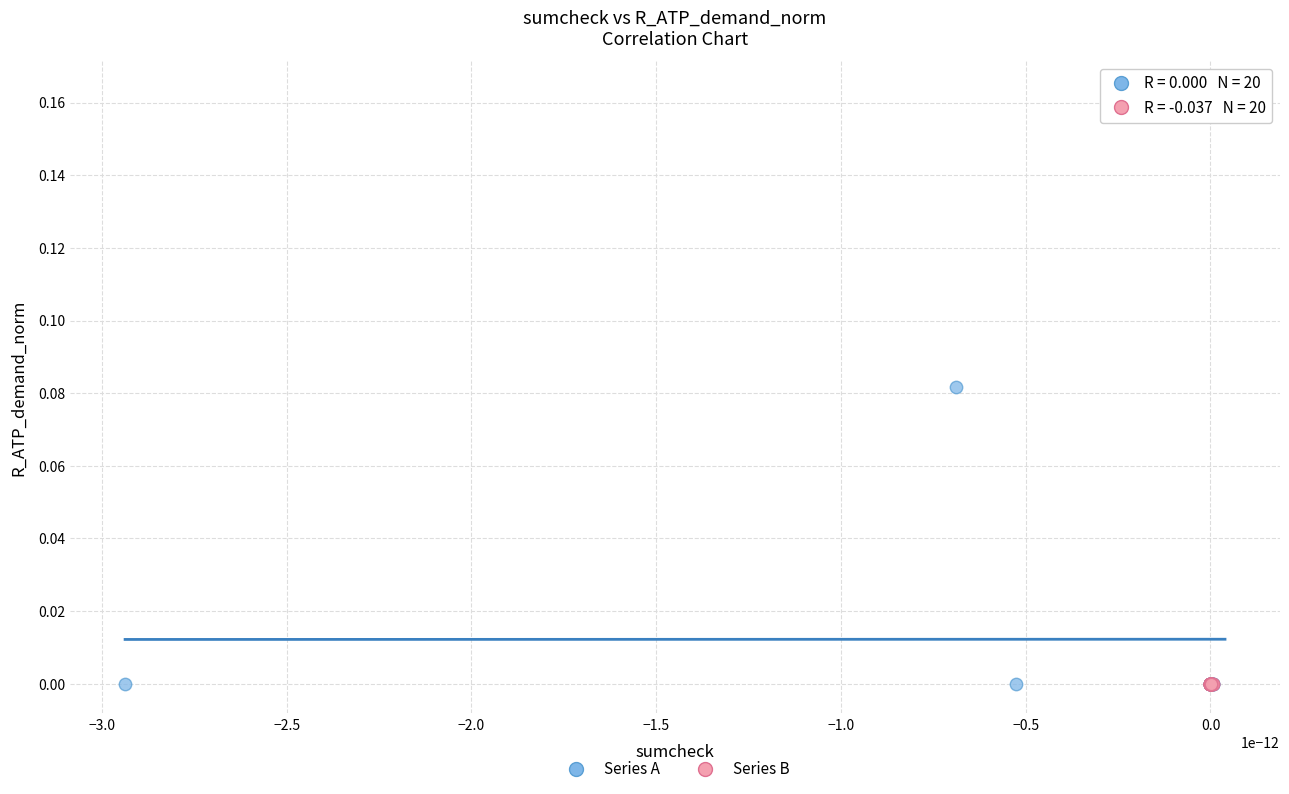

Which series has the largest Y range (max minus min)?

Series A